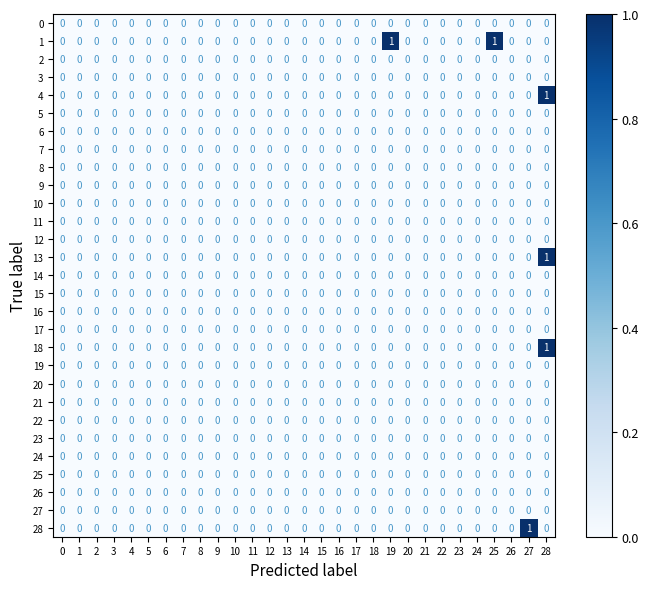

The 13 series shows -1 at 20. True or false?

False